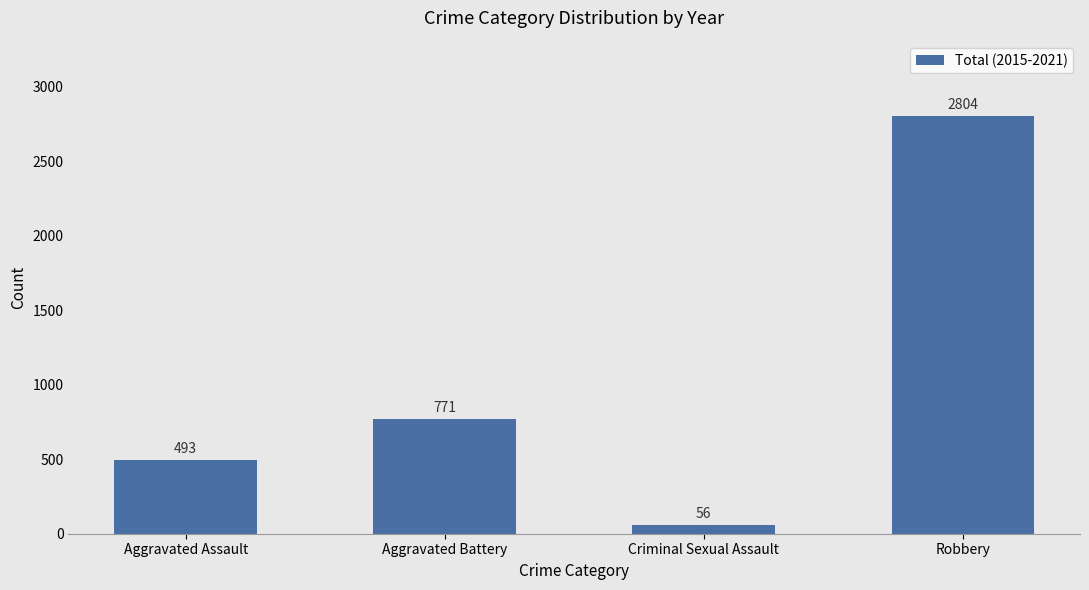

List the labels in order of value, smallest first.

Criminal Sexual Assault, Aggravated Assault, Aggravated Battery, Robbery